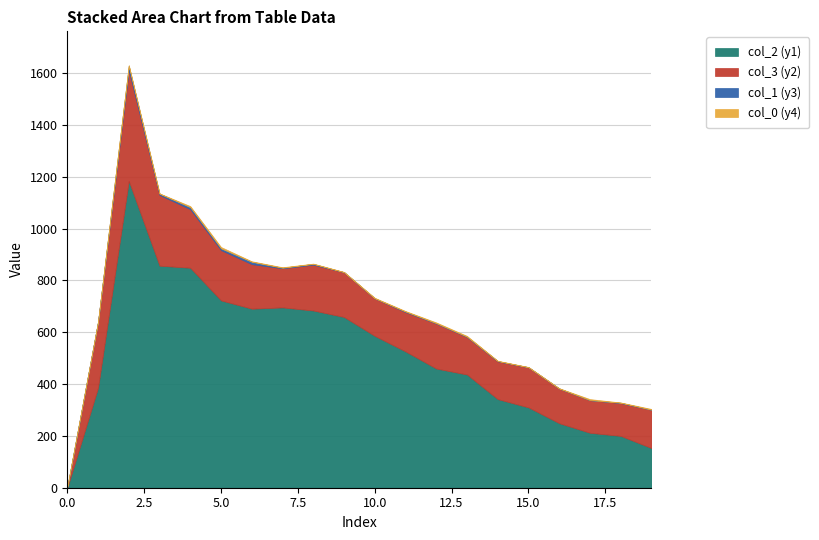

Reading left to right, extract all data points from this chart.

Series A: 0	386	1184	857	849	723	691	696	684	659	586	526	460	437	342	310	249	212	200	153
Series B: 0	254	428	273	226	194	172	151	177	173	145	152	174	145	146	155	134	126	127	148
Series C: 0	0	2	1	4	5	2	2	1	1	2	2	3	3	1	1	1	4	1	3
Series D: 0	0	2	1	4	5	2	2	1	1	2	2	3	3	1	1	1	4	1	3